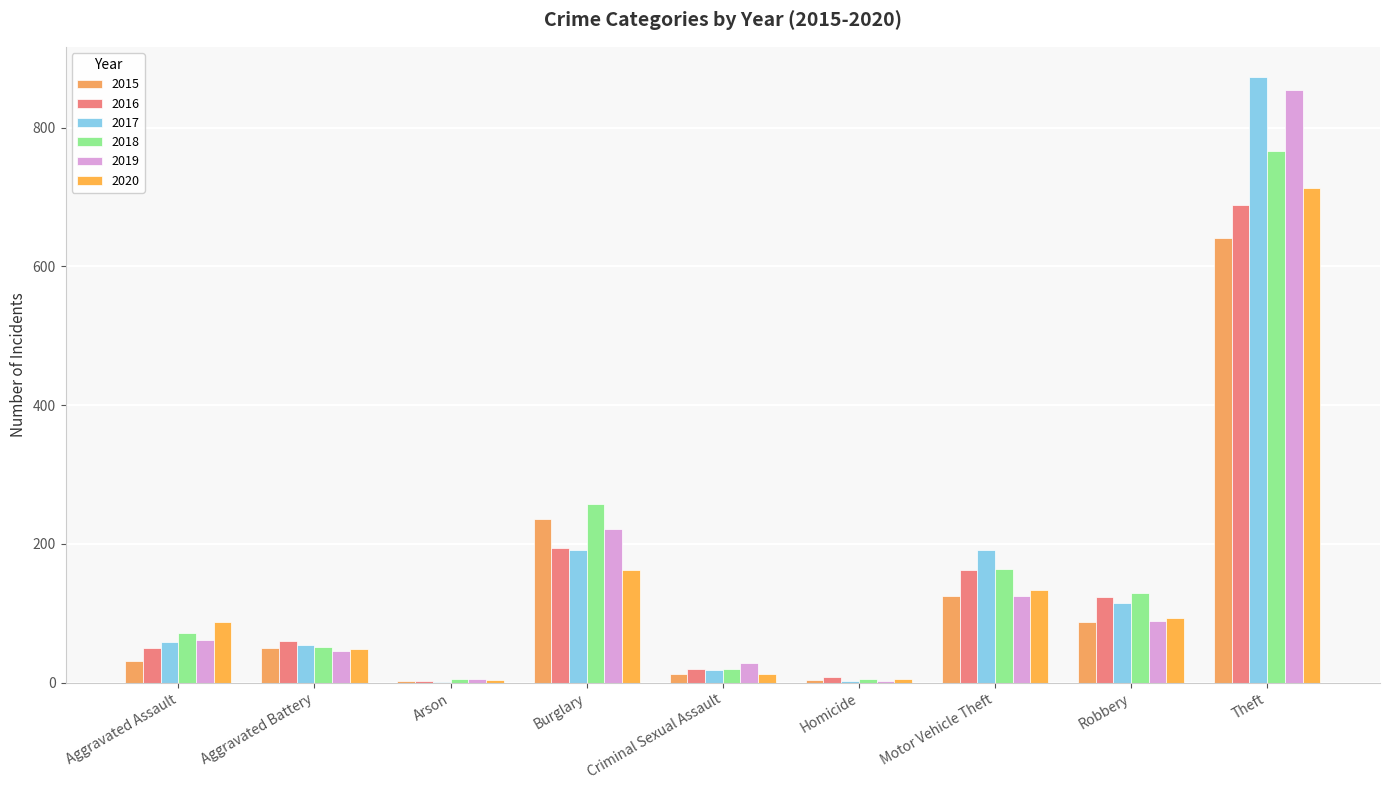

How many groups of bars are there?

9